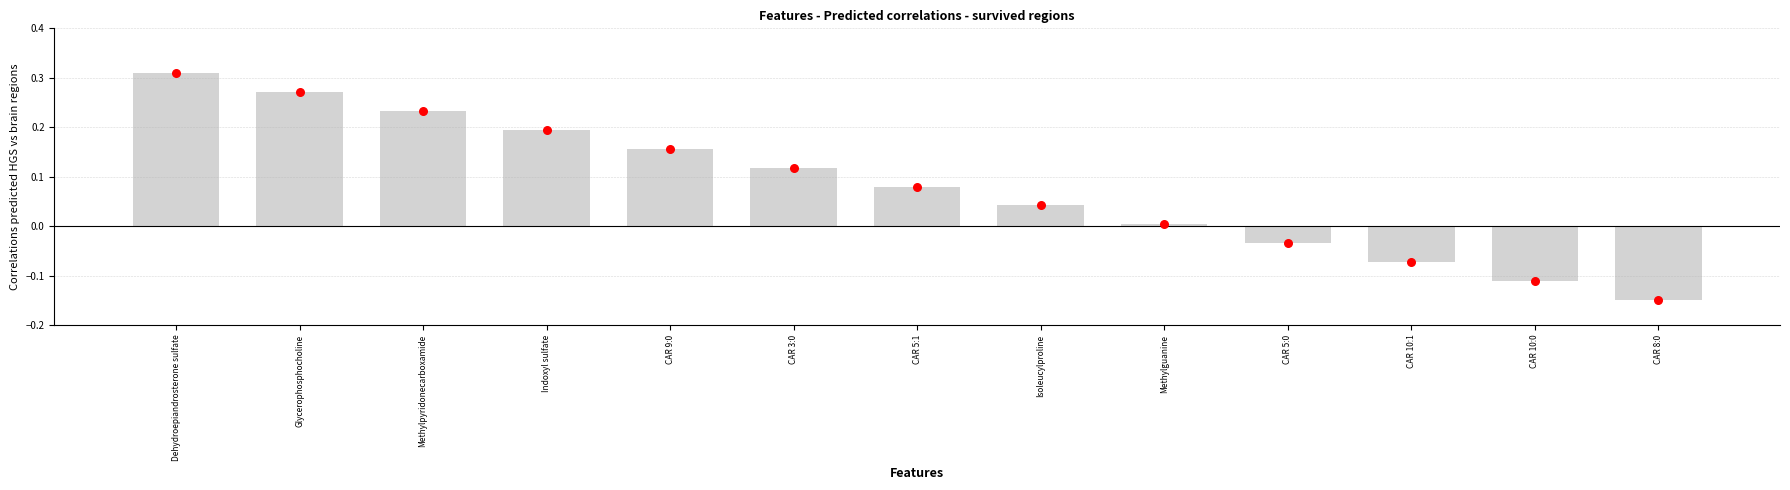

Between Glycerophosphocholine and CAR 3:0, which is larger?

Glycerophosphocholine